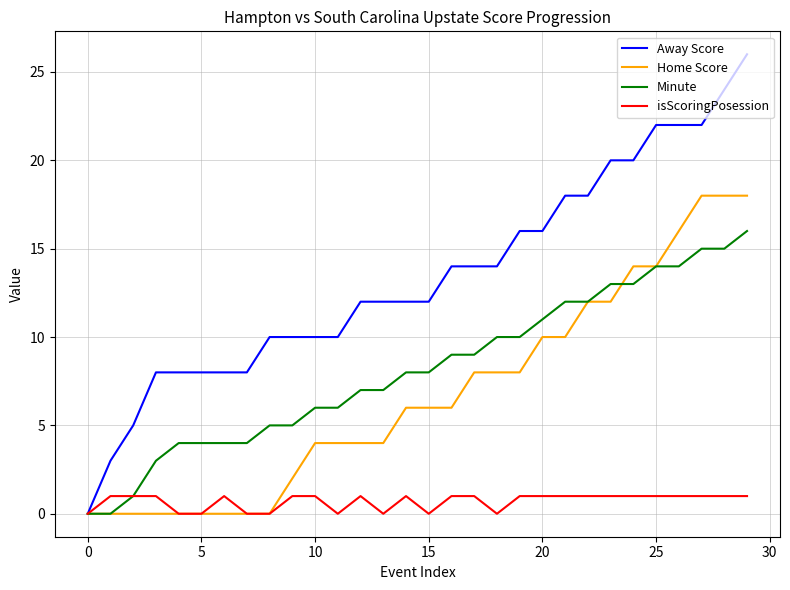

True or false: Minute and Home Score cross at least once.

True